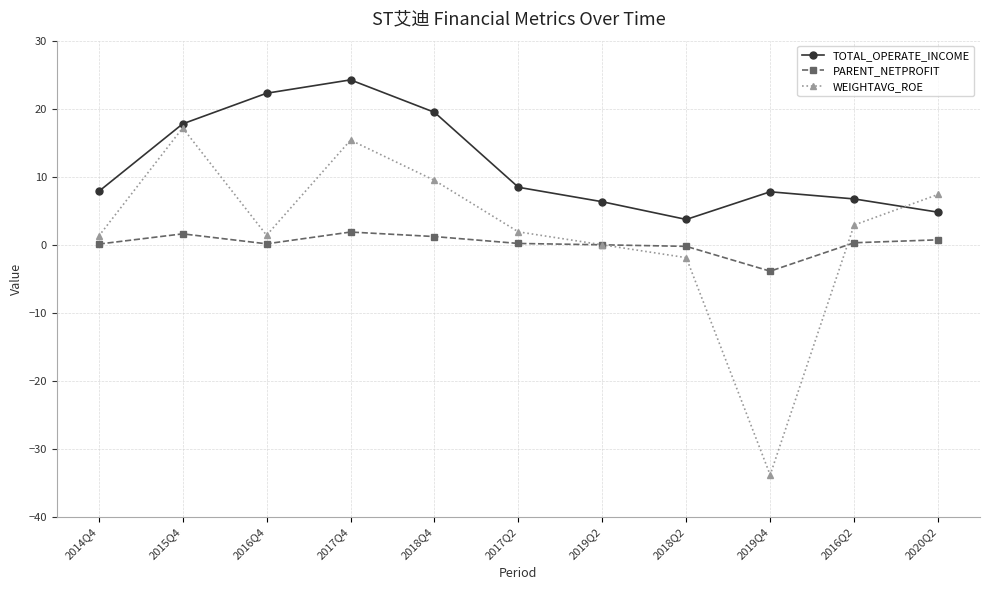

What is the approximate value of PARENT_NETPROFIT at 2014Q4?

0.1